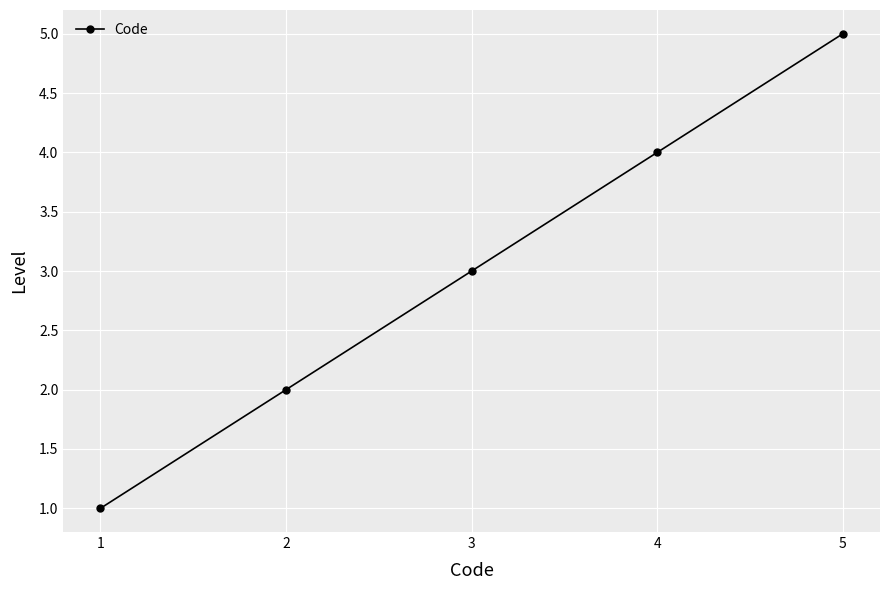

True or false: the data shows 1 at 1.

True